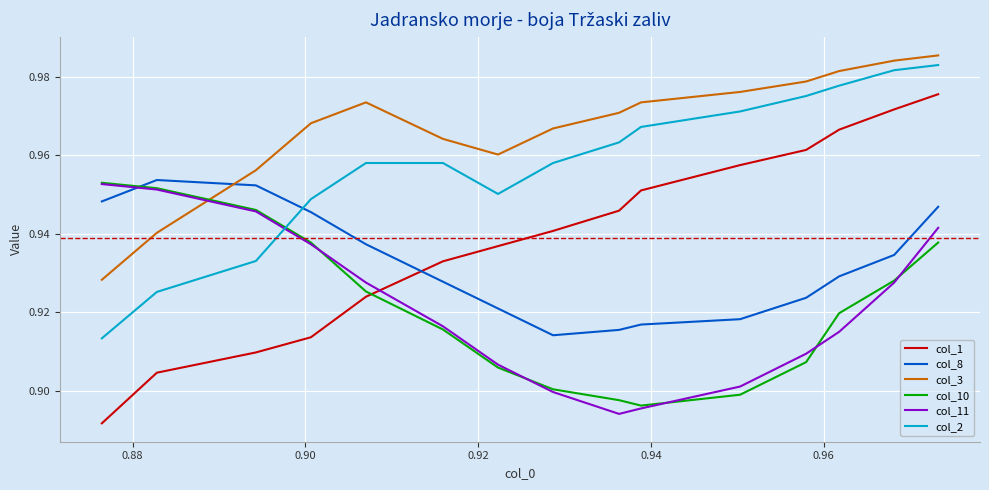

Which series has the largest total across all categories?

col_3